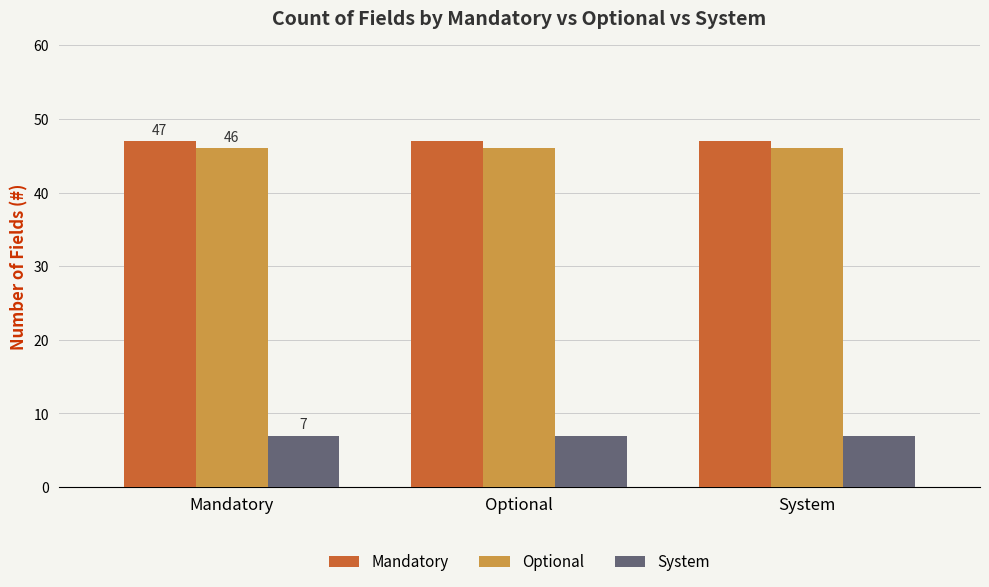

What is the value of the Mandatory bar at the 2nd from the left?

47